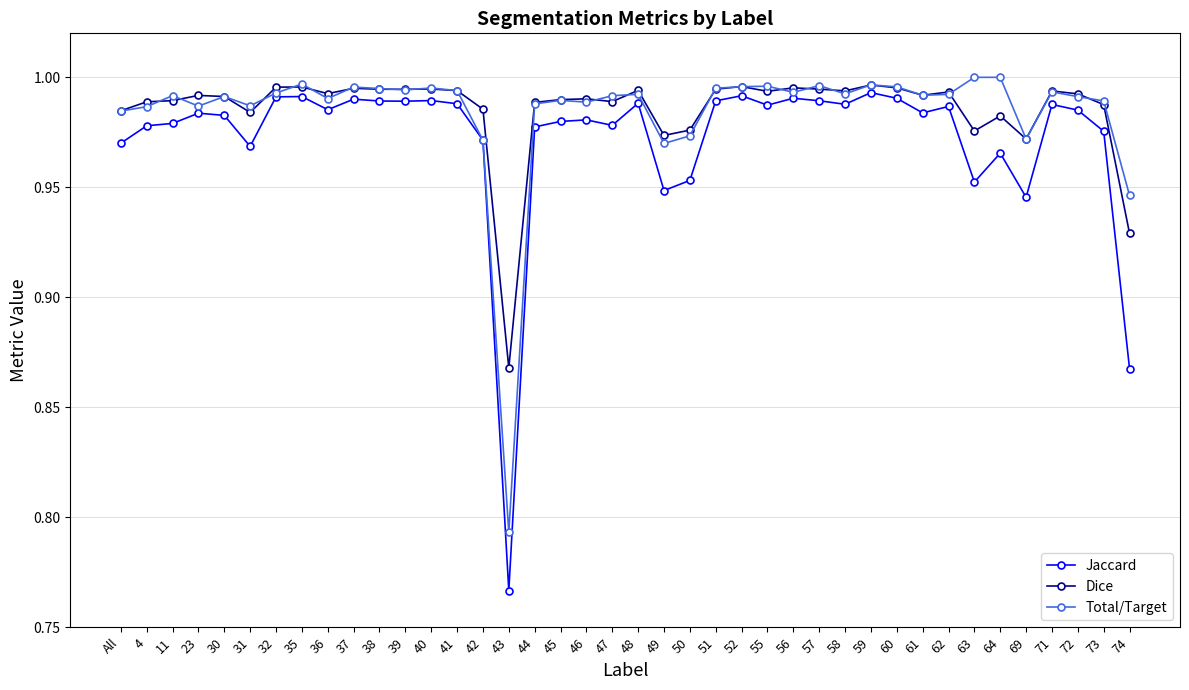

Where is Total/Target nearest to the value 0?

43